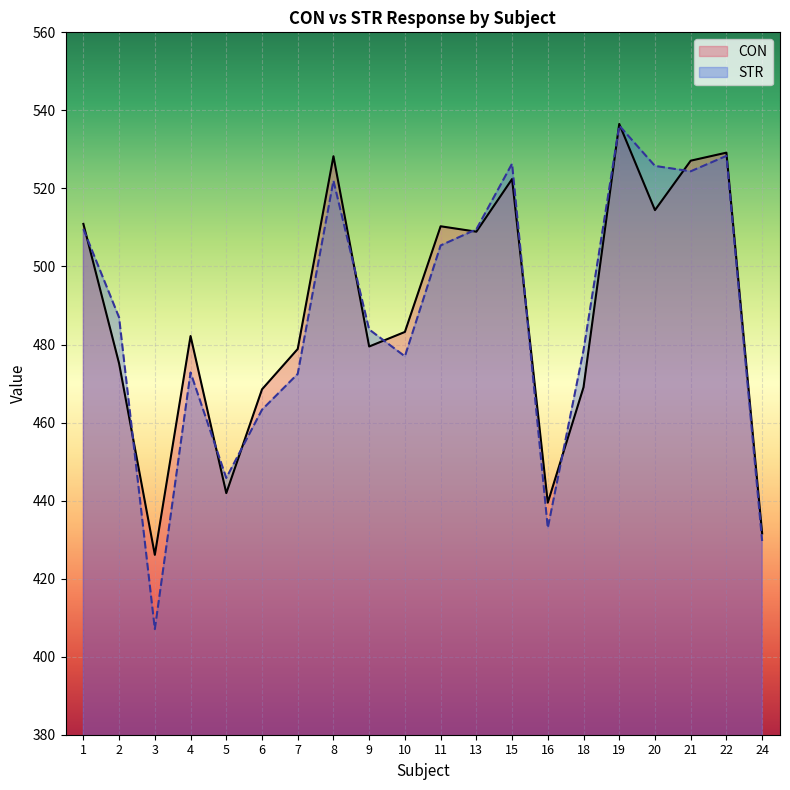

What is the value of the STR point at the 2nd from the left?

486.9